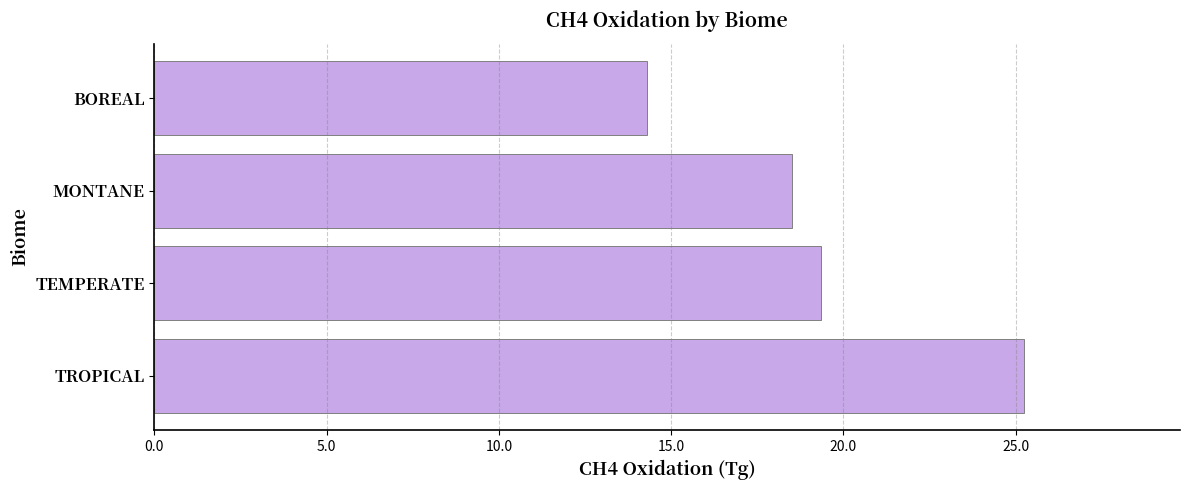

What is the label of the 4th bar from the top?

TROPICAL